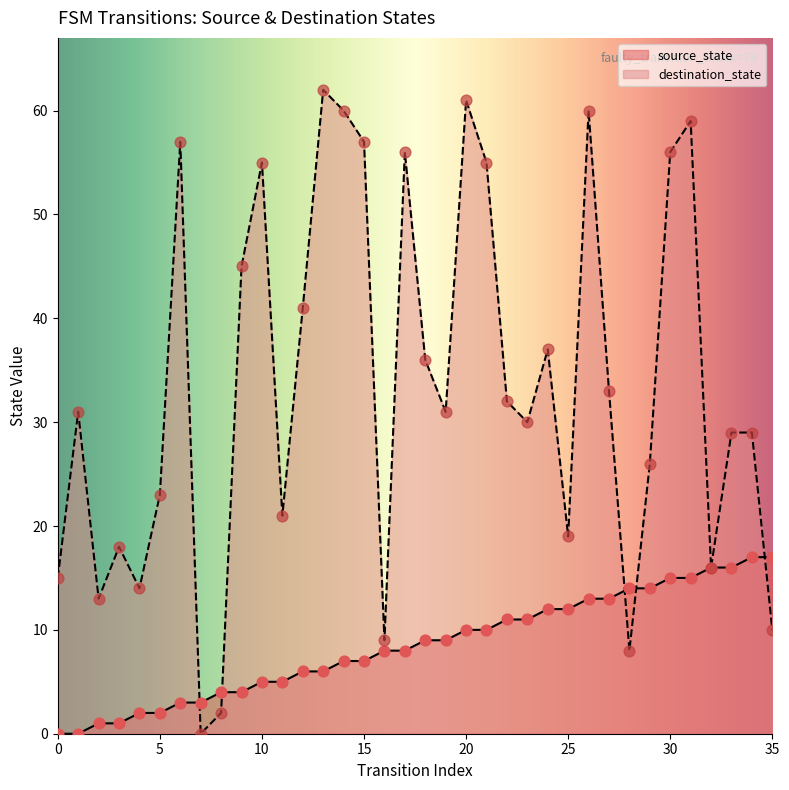

Which series reaches the maximum Y coordinate?

destination_state